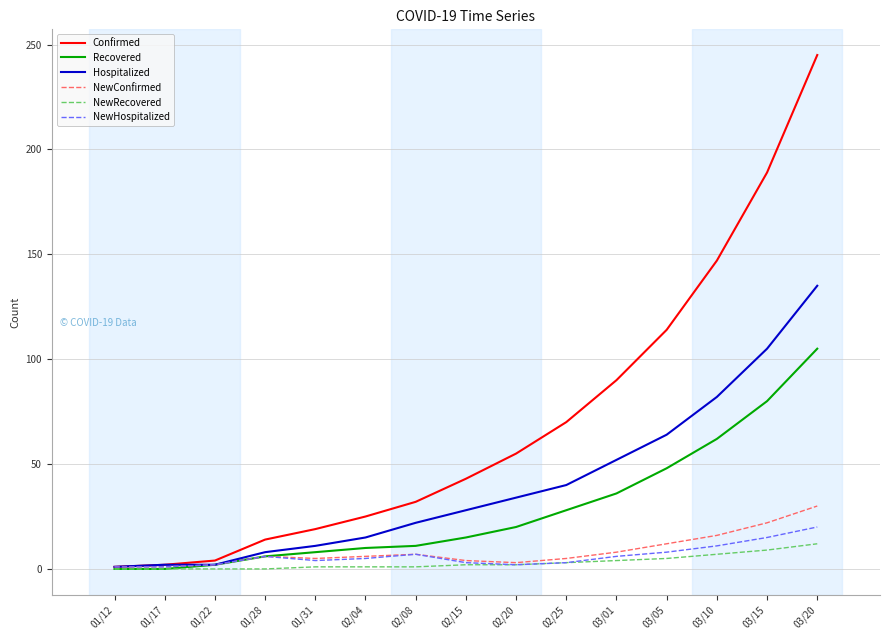

Which series has the largest range (max minus min)?

Confirmed